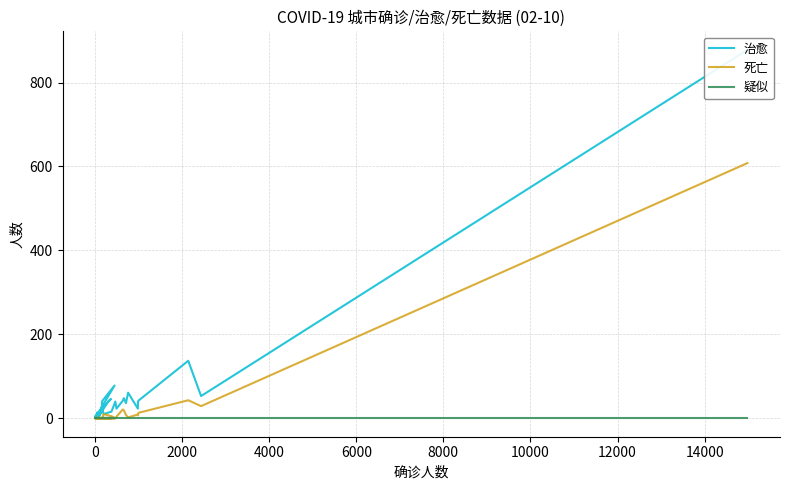

What are all the series names shown in the legend?

治愈, 死亡, 疑似